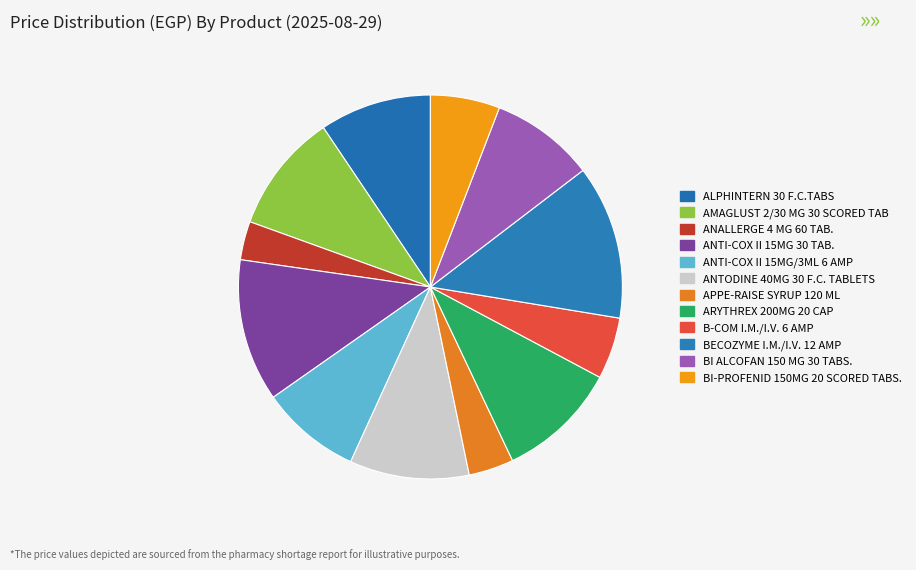

How many slices are in this pie chart?

12